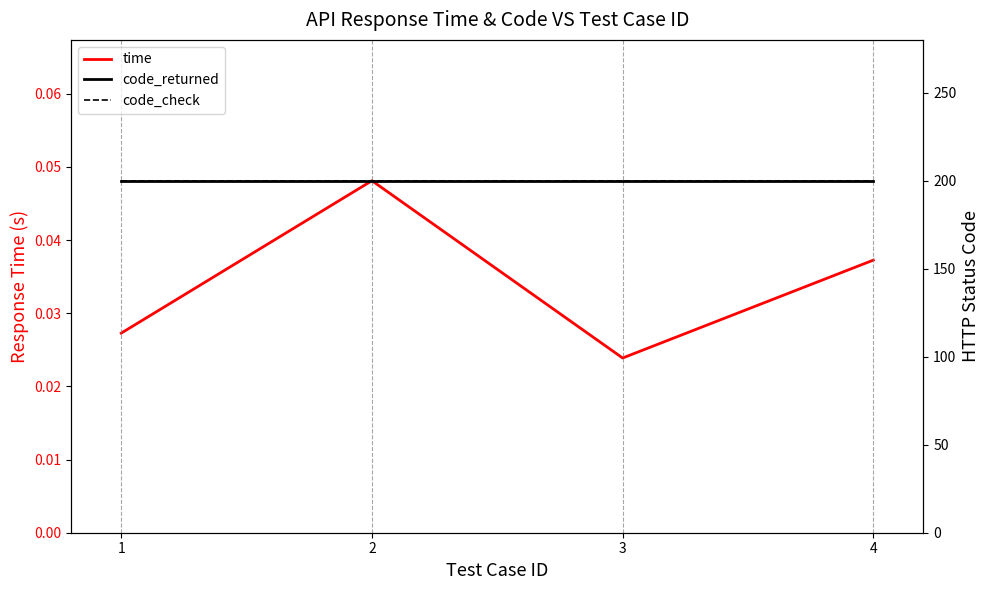

What is the average value of the code_returned series?

200.0